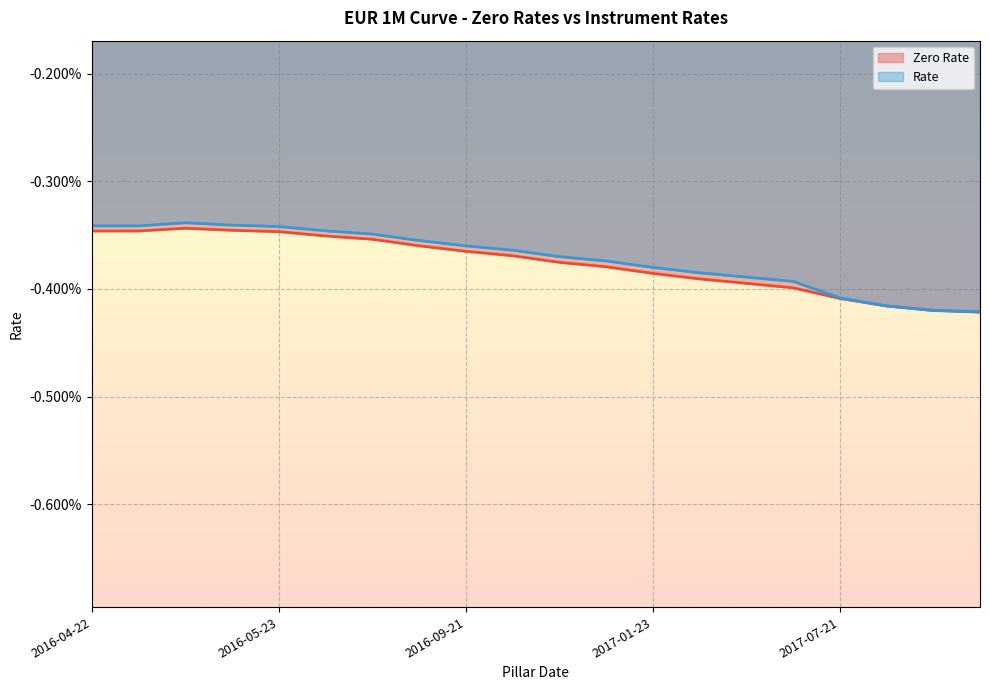

The Zero Rate series shows -0.0 at 2017-10-23. True or false?

True